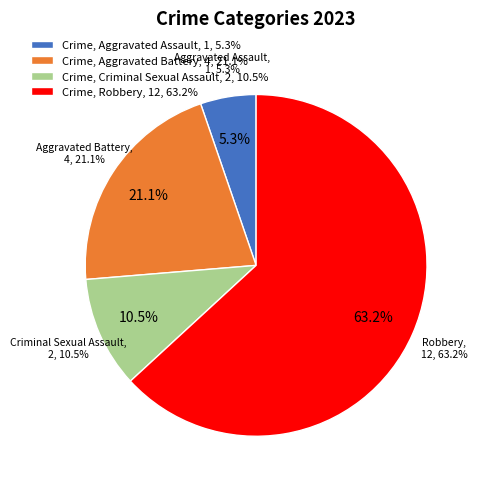

To the nearest percent, what percentage of the pie is Robbery?

63%